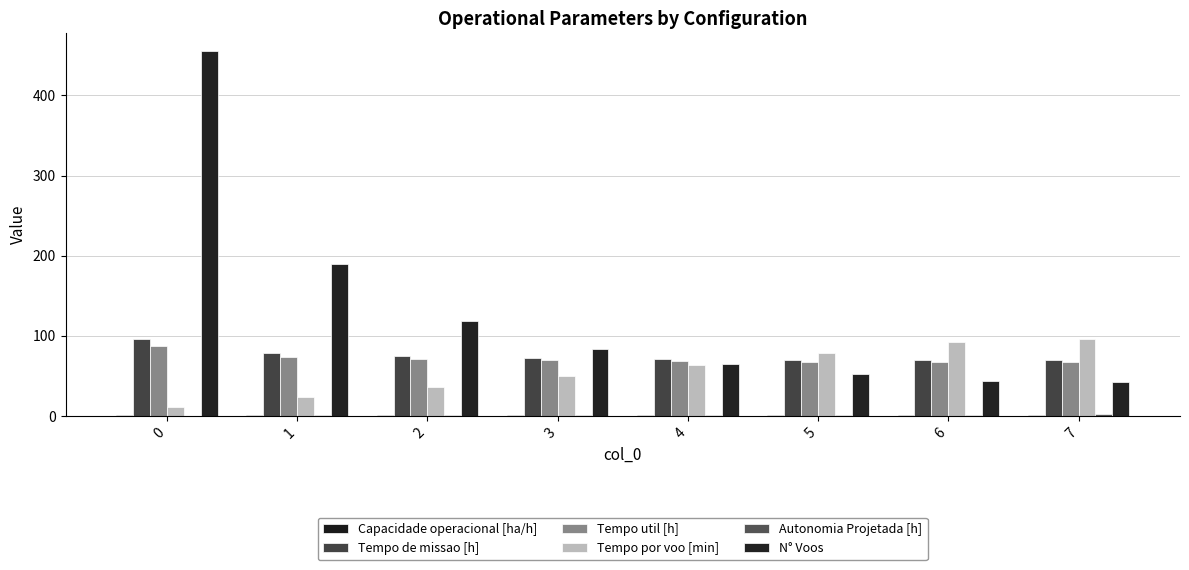

Rank the series at 5 from lowest to highest value.

Autonomia Projetada [h], Capacidade operacional [ha/h], N° Voos, Tempo util [h], Tempo de missao [h], Tempo por voo [min]